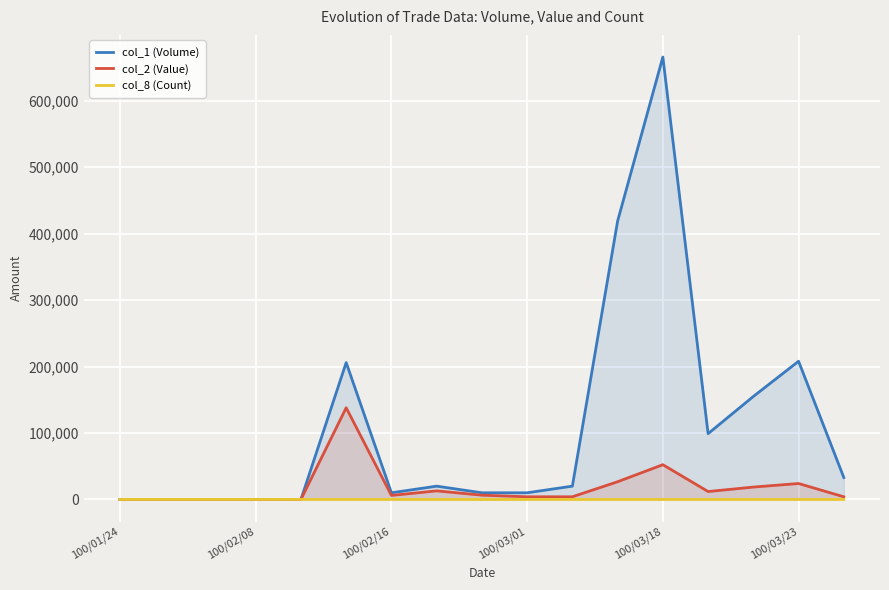

List the series in order of their overall mean, lowest first.

col_8 (Count), col_2 (Value), col_1 (Volume)